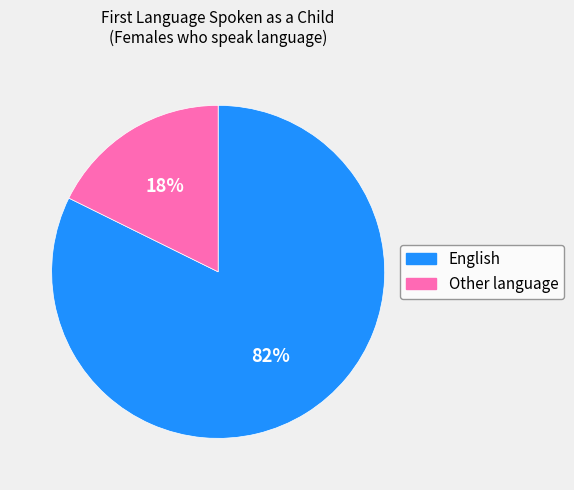

To the nearest percent, what percentage of the pie is English?

82%